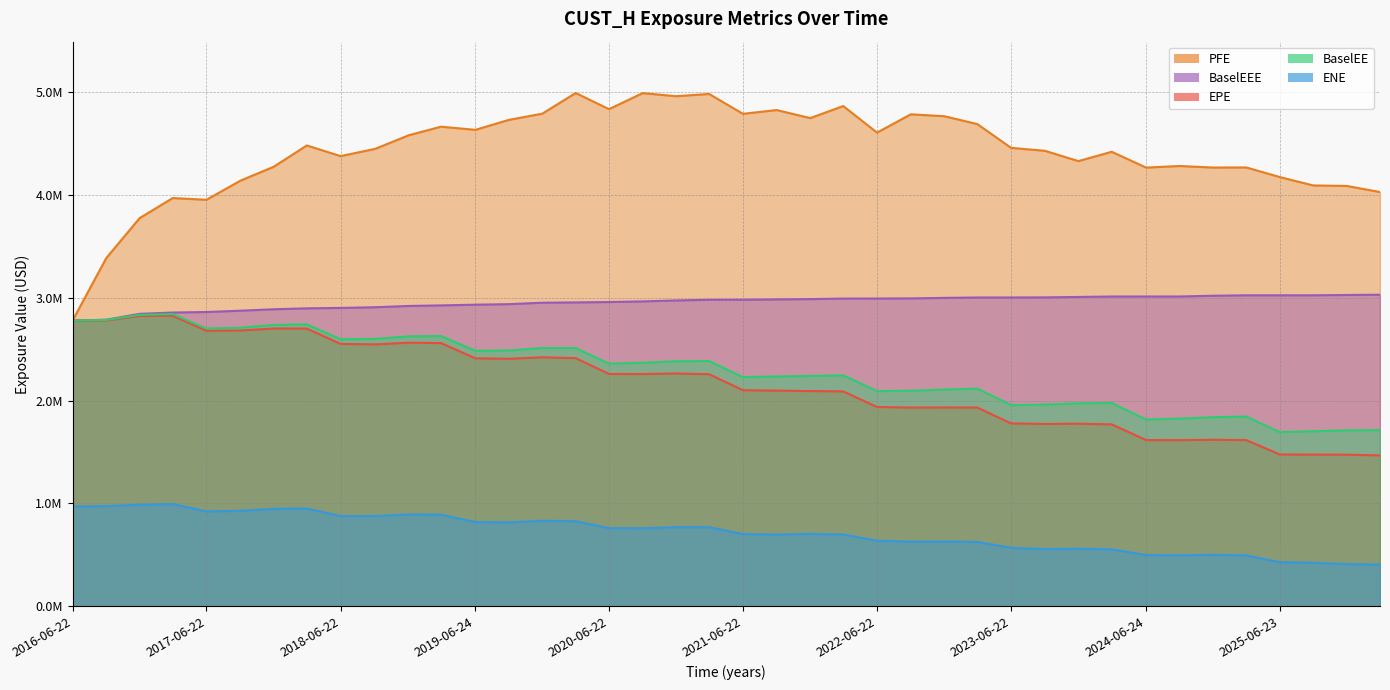

How many series are shown in this chart?

5